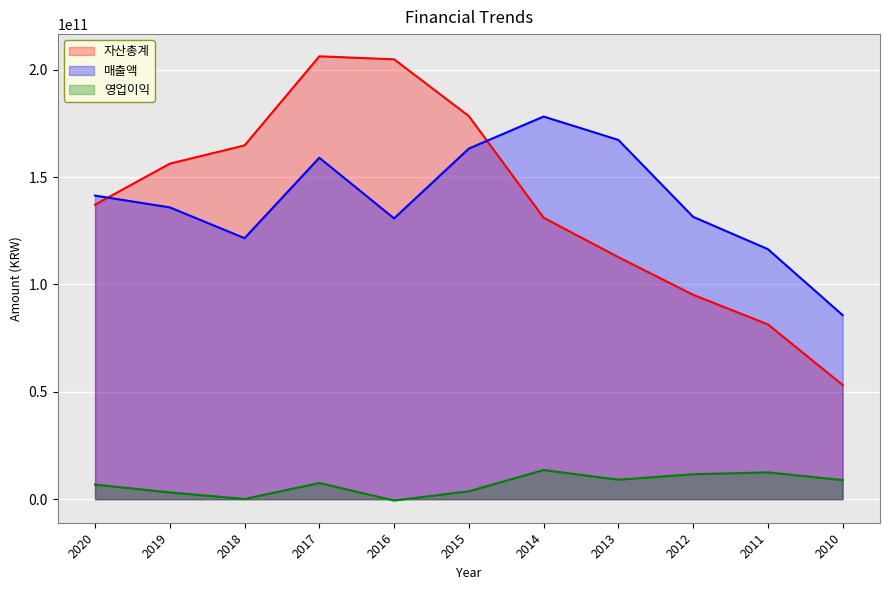

Which has a higher value, 2012 or 2017?

2017